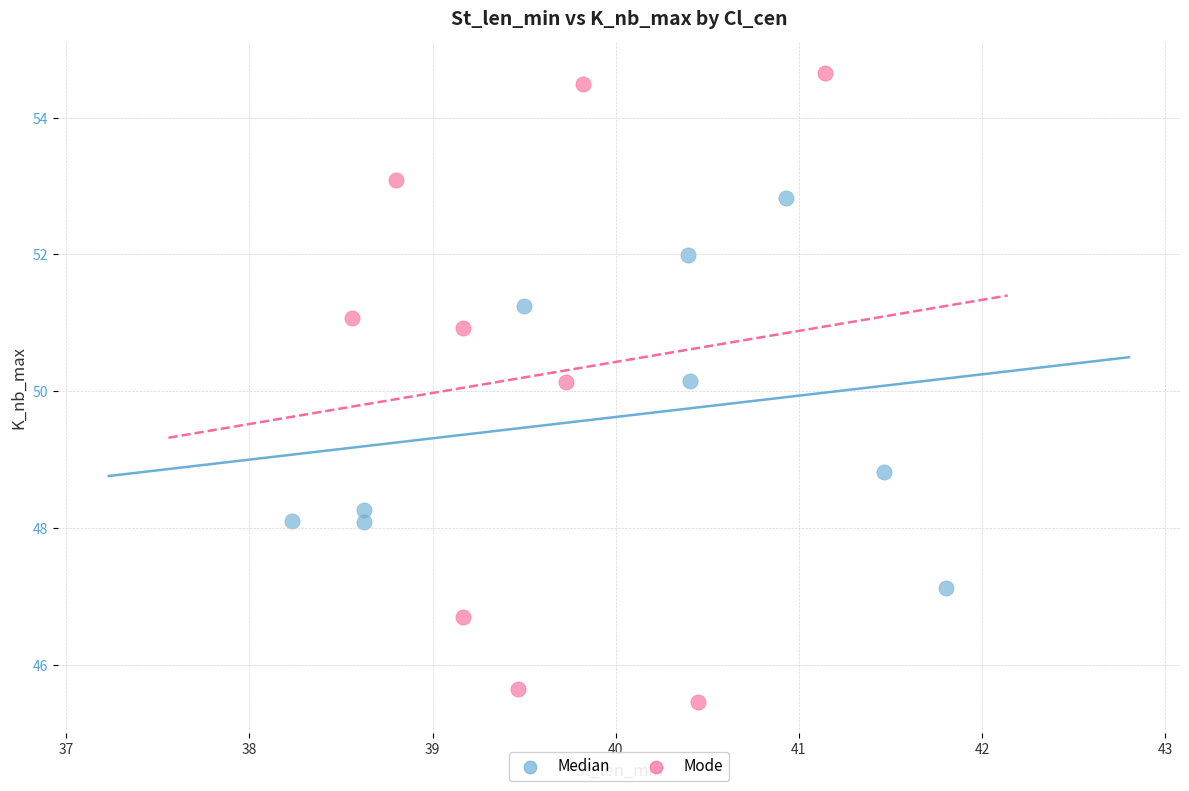

Which series has the widest spread of Y values?

Mode